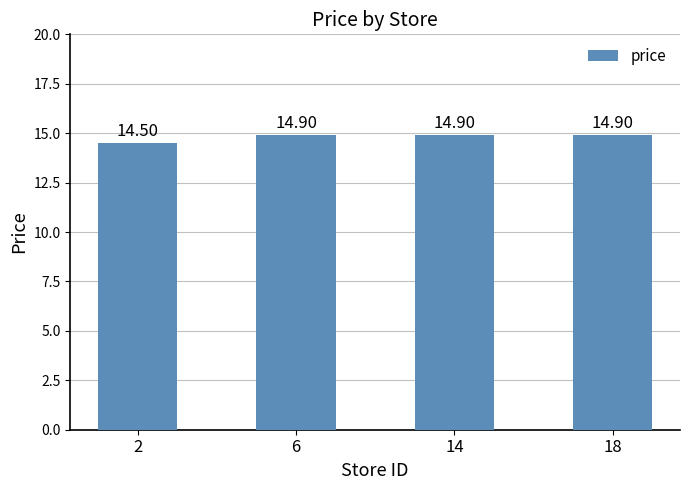

Which has a higher value, 2 or 6?

6